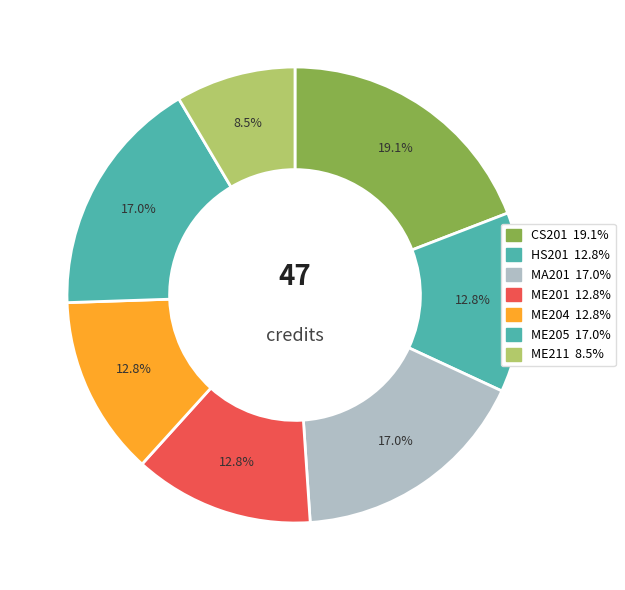

Count the number of slices in the pie.

7